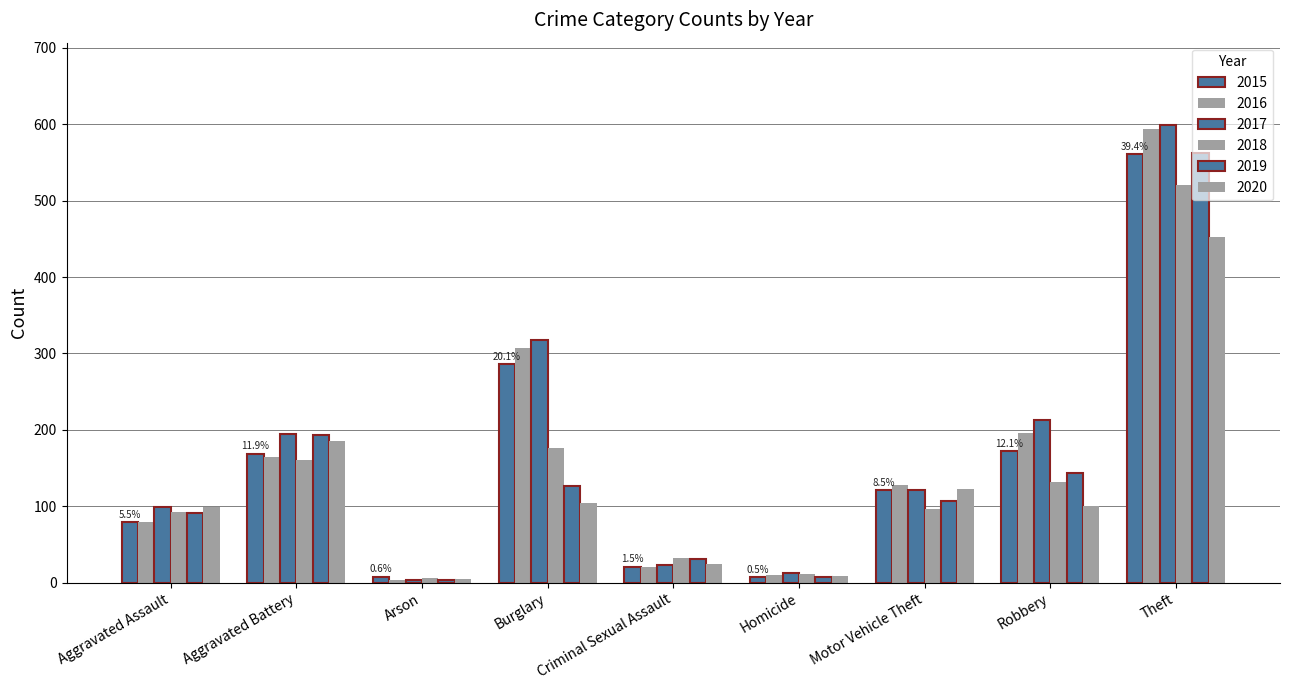

What is the difference between the maximum and second lowest values in the 2015 series?

553